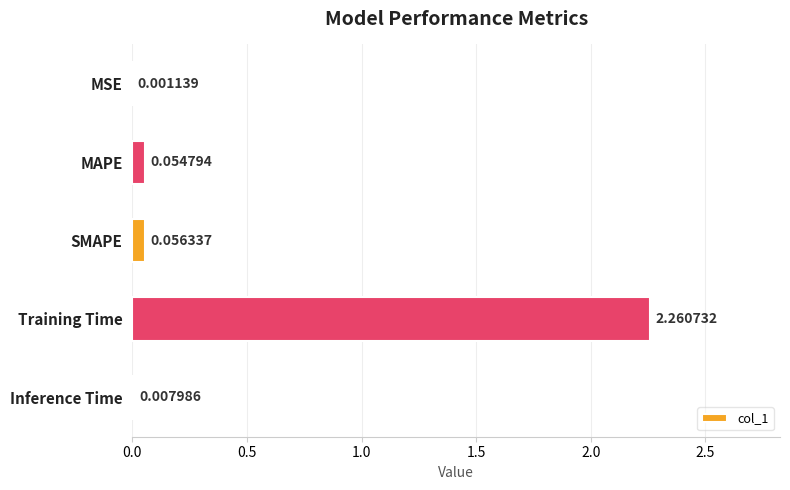

Which label corresponds to the largest value in the chart?

Training Time